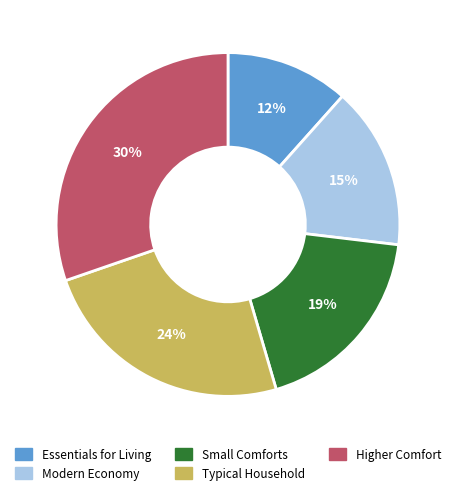

The Higher Comfort slice represents 16% of the pie. True or false?

False